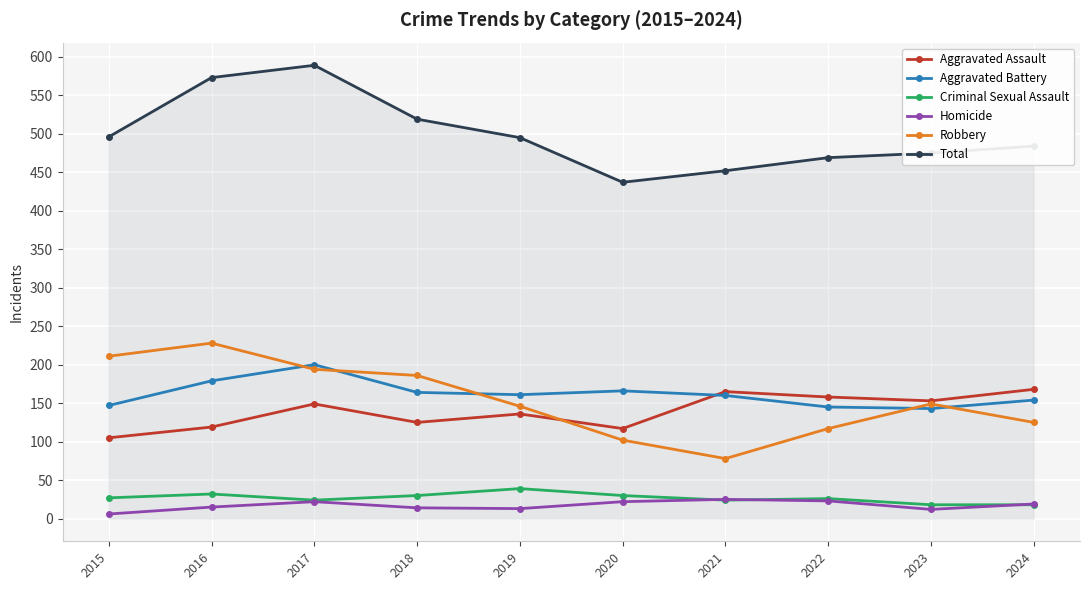

What value does the Criminal Sexual Assault series have at 2020?

30